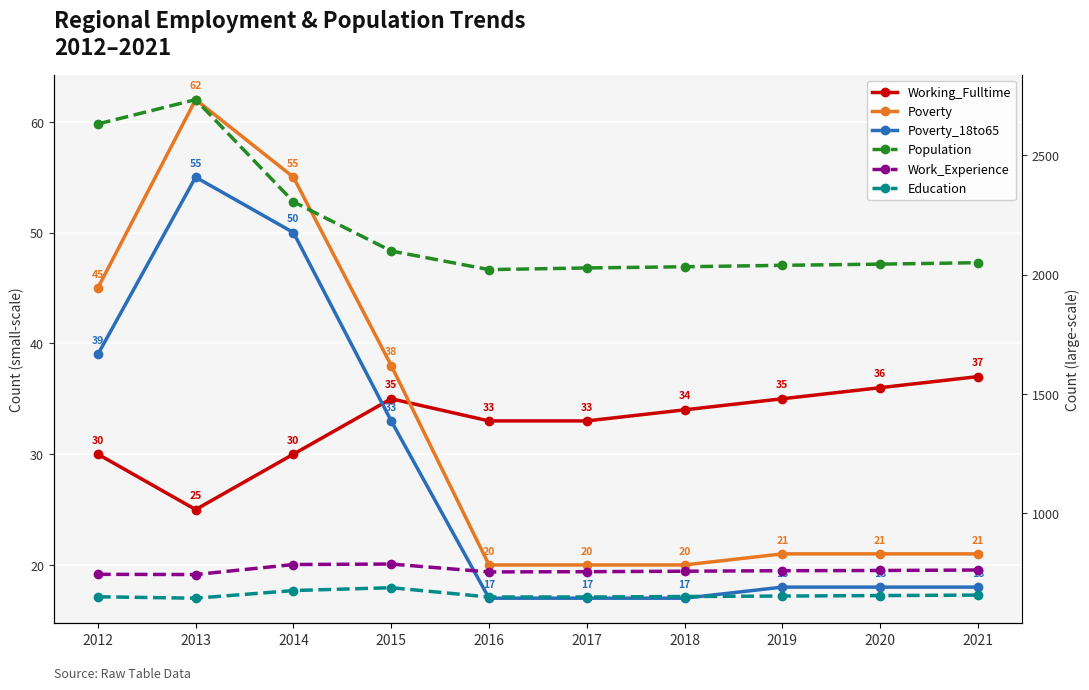

True or false: Working_Fulltime has a value of 8 at 2013.

False